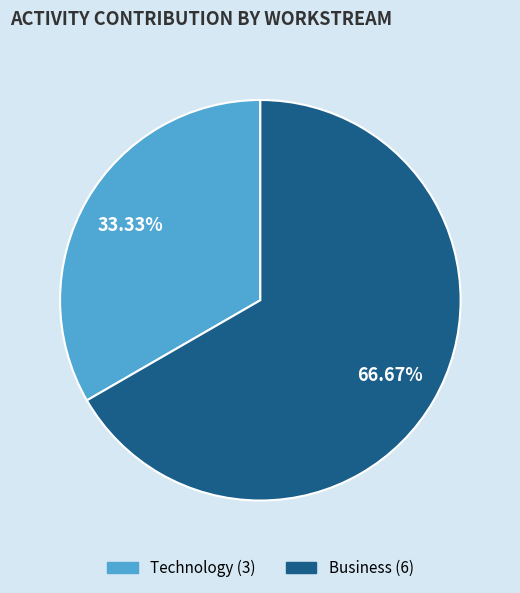

Is it true that Business is 73% of the pie?

False